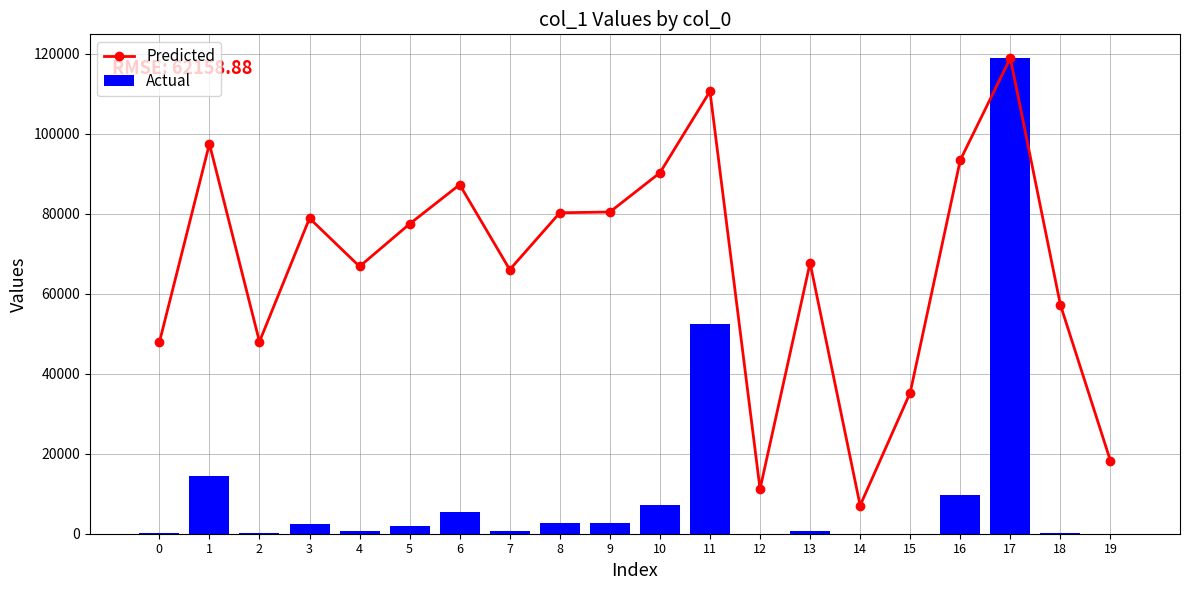

What is the spread (max minus min) of values at 10?

83175.1